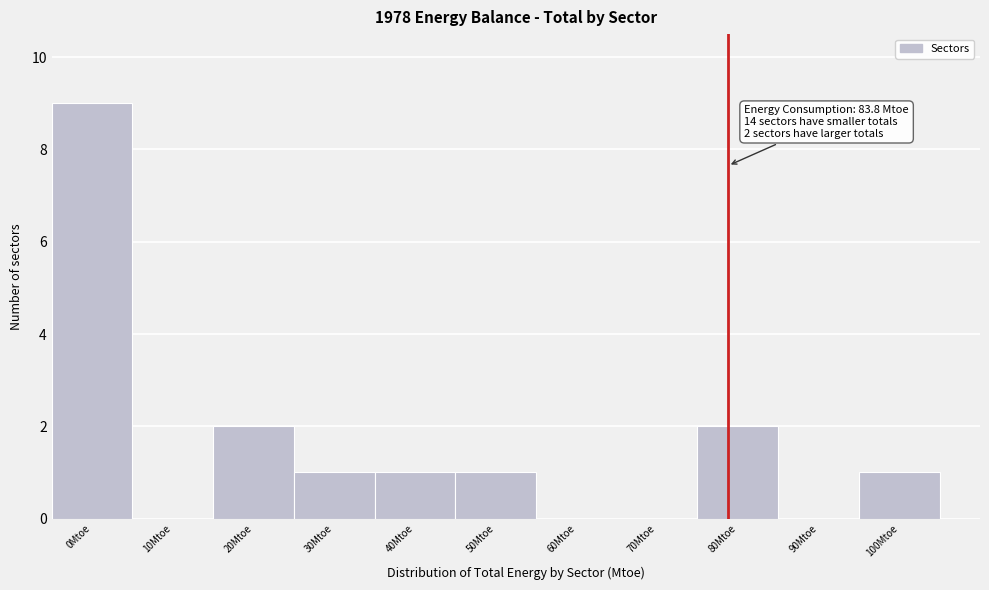

Reading left to right, extract all data points from this chart.

0Mtoe=9	10Mtoe=0	20Mtoe=2	30Mtoe=1	40Mtoe=1	50Mtoe=1	60Mtoe=0	70Mtoe=0	80Mtoe=2	90Mtoe=0	100Mtoe=1